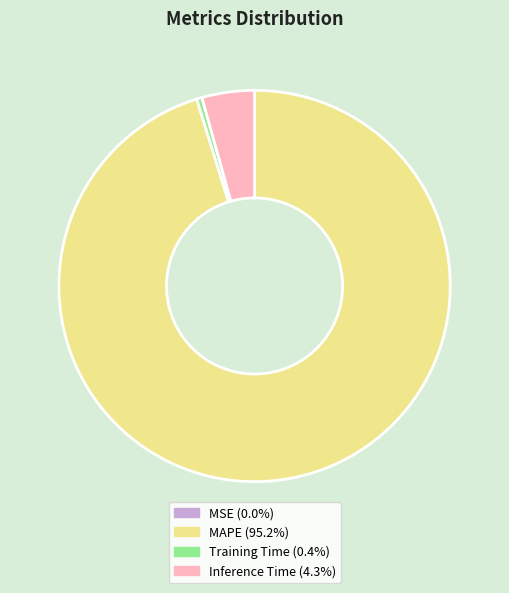

Which category has the biggest portion of the pie?

MAPE